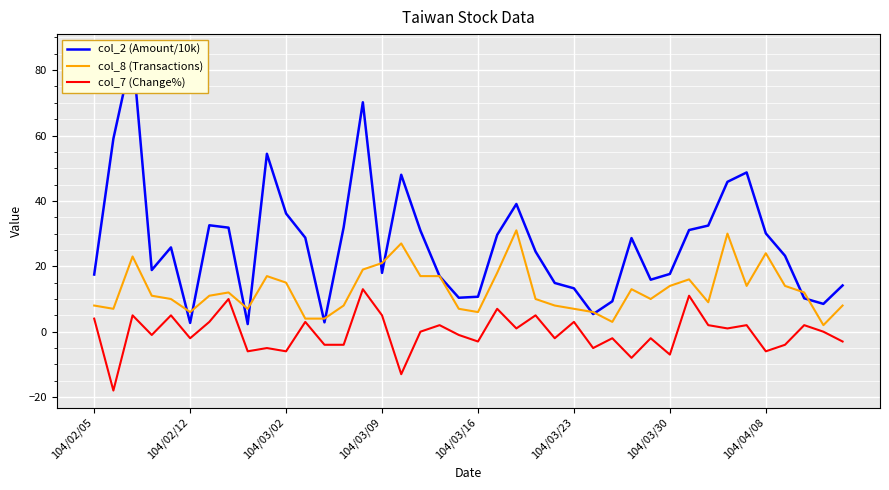

What is the maximum value for col_8 (Transactions)?

31.0